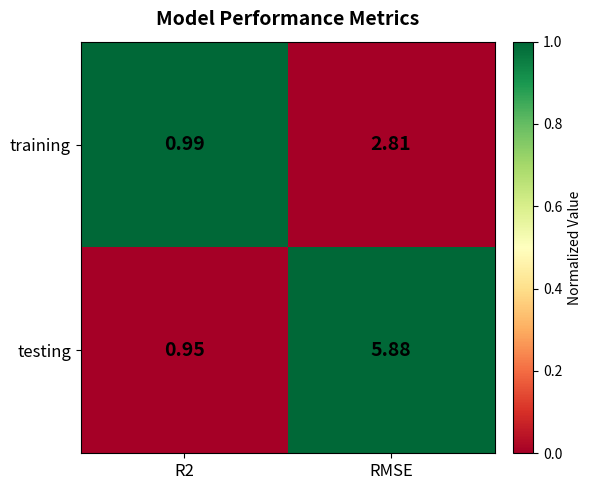

At which label does testing first exceed 5?

RMSE